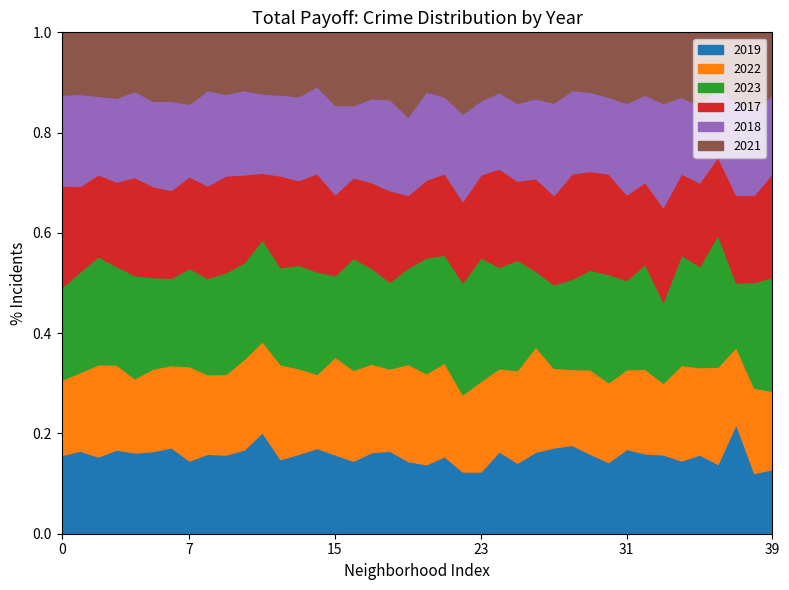

What is the total value across all series at 23?

1.0